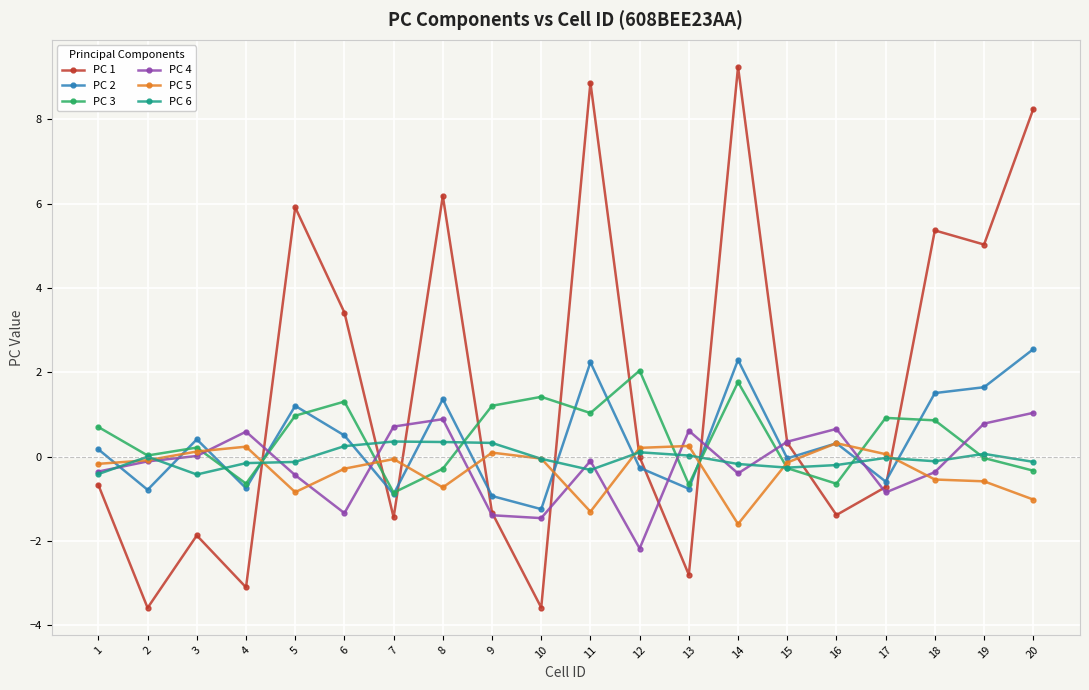

What is the difference between the PC 6 values at 12 and 3?

0.5